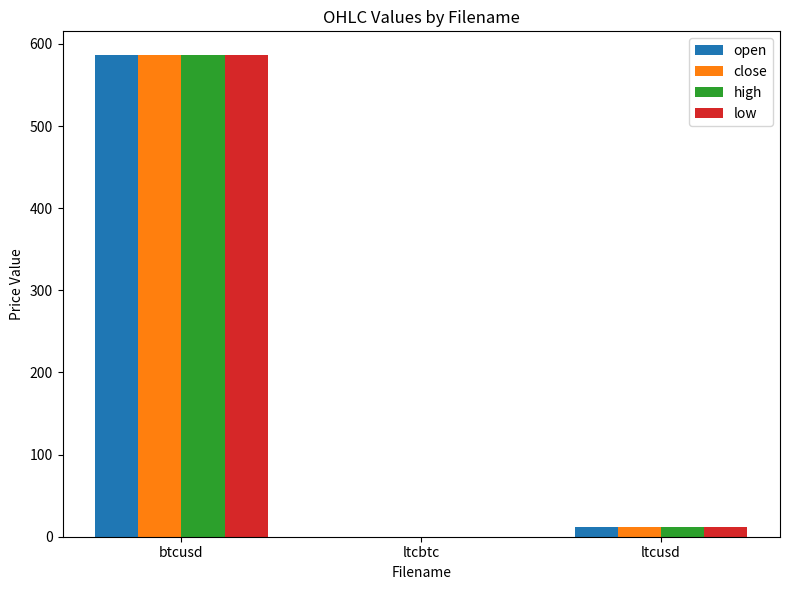

What value does the high series have at ltcusd?

11.7